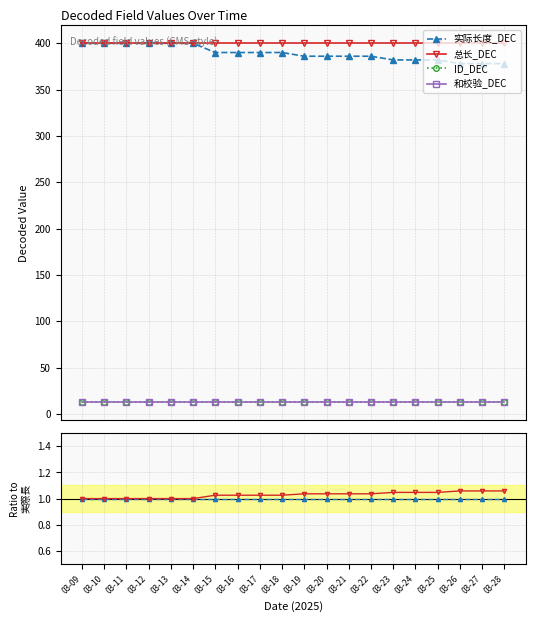

True or false: 实际长度_DEC and ID_DEC intersect in this chart.

False